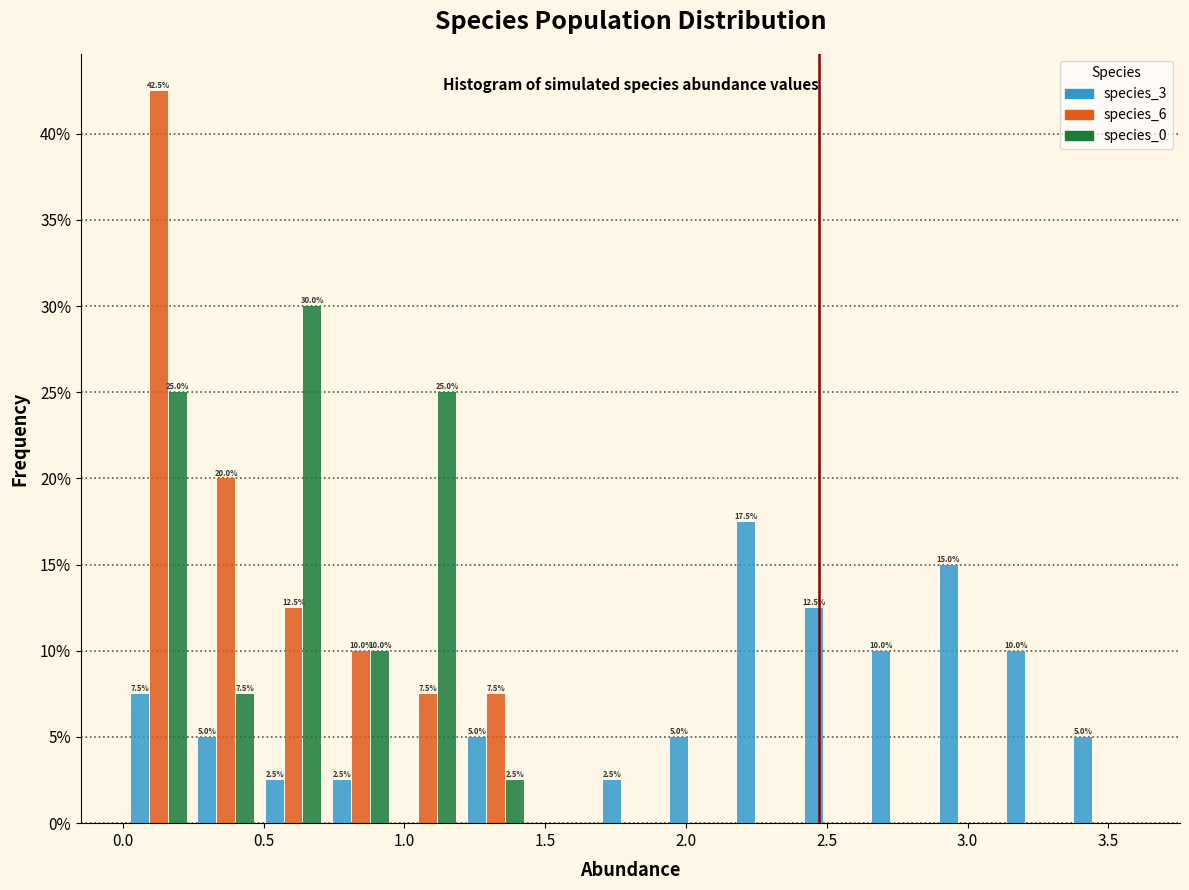

In the species_3 series, which range on the x-axis has the tallest bar?

2.15 to 2.40